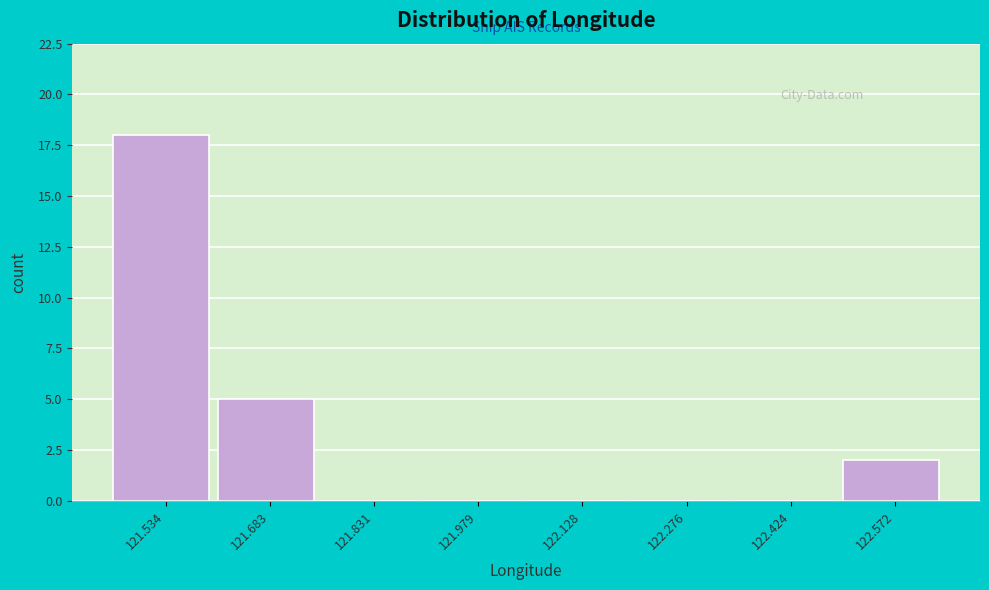

Reading right to left, list all the values displayed in this chart.

122.572=2	122.424=0	122.276=0	122.128=0	121.979=0	121.831=0	121.683=5	121.534=18